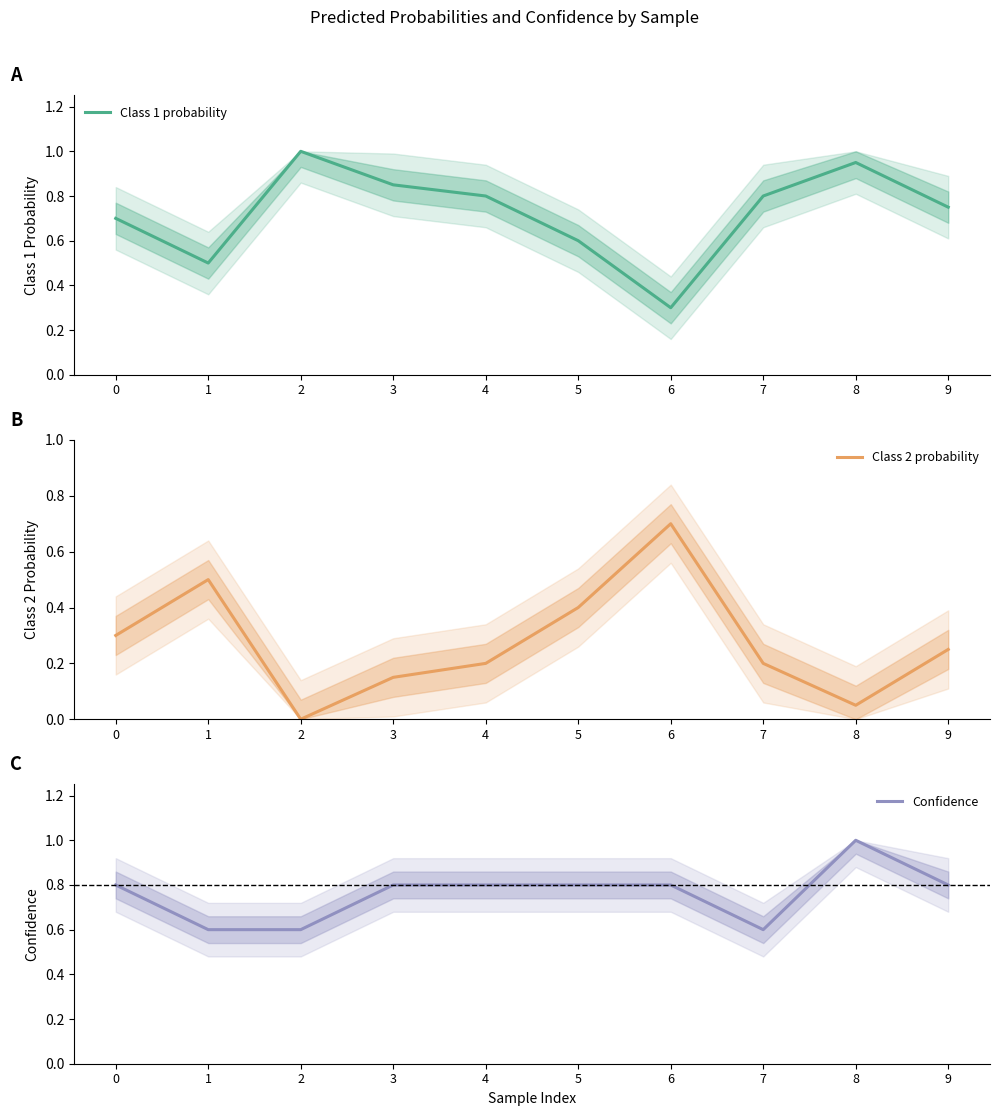

The Confidence series shows 0.3 at 6. True or false?

False